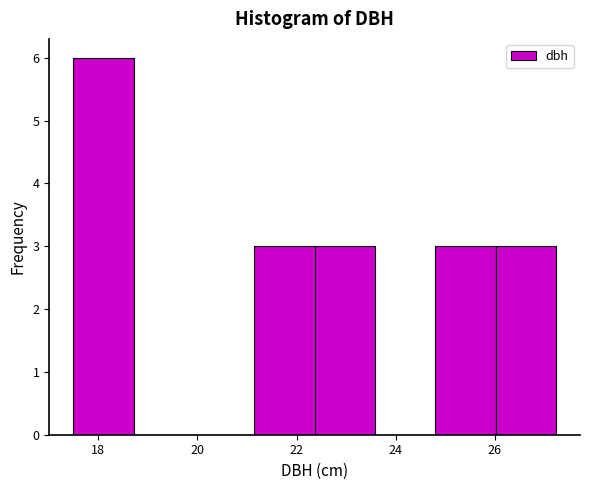

Over which range of the x-axis is the bar tallest?

17.6 to 18.8